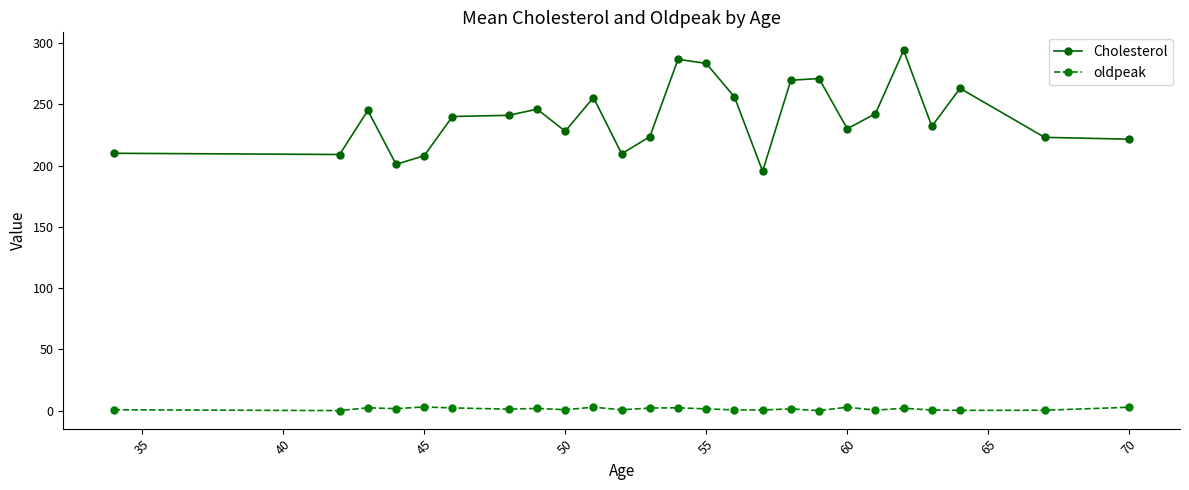

What is the average value of the oldpeak series?

1.4